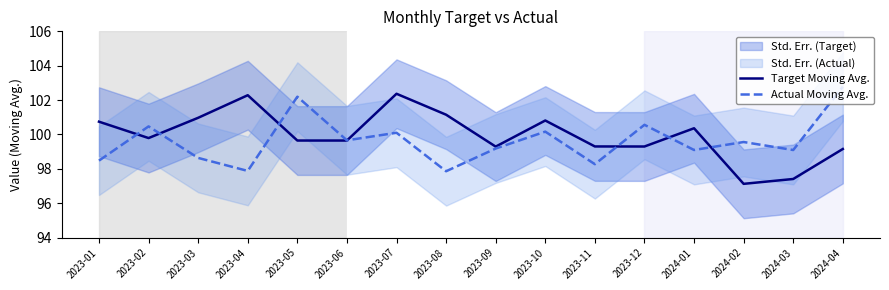

What is the sum of all Target Moving Avg. values?

1599.4